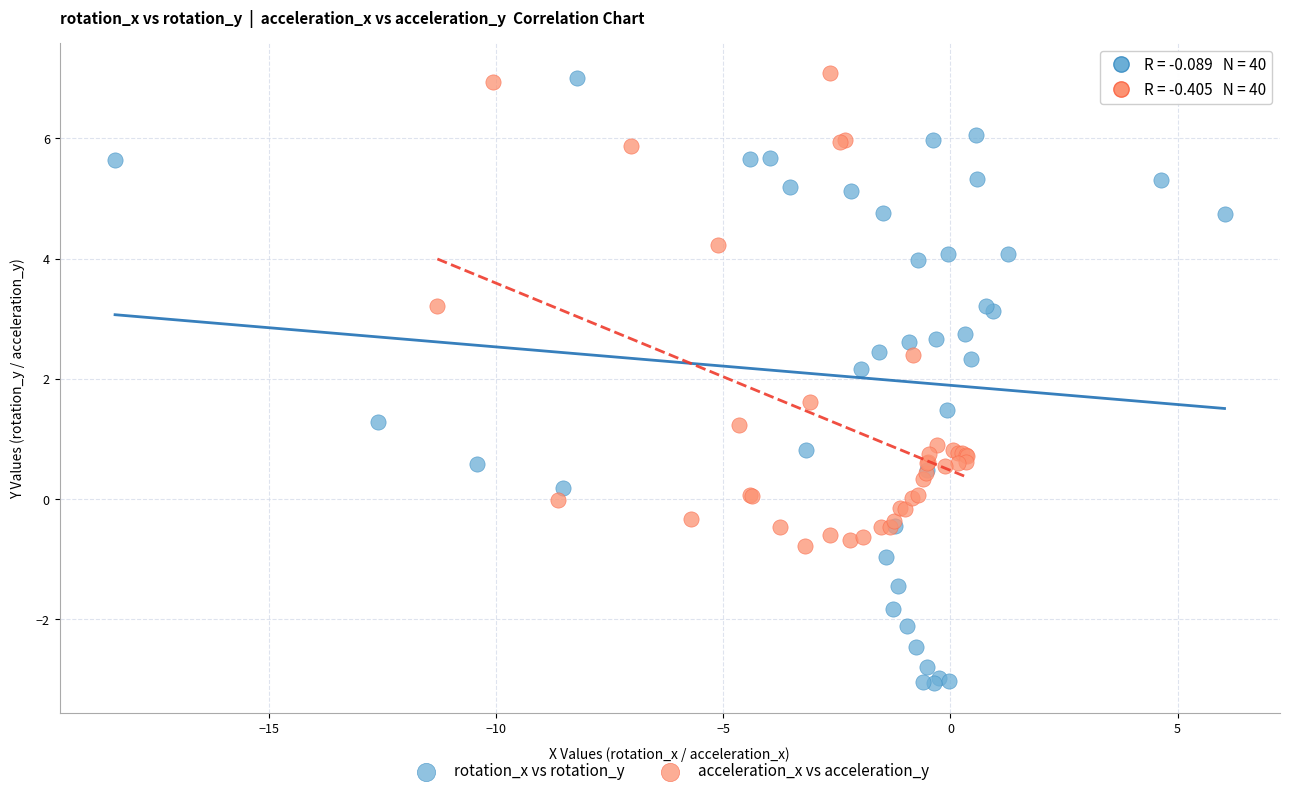

Which series has the widest spread of Y values?

rotation_x vs rotation_y